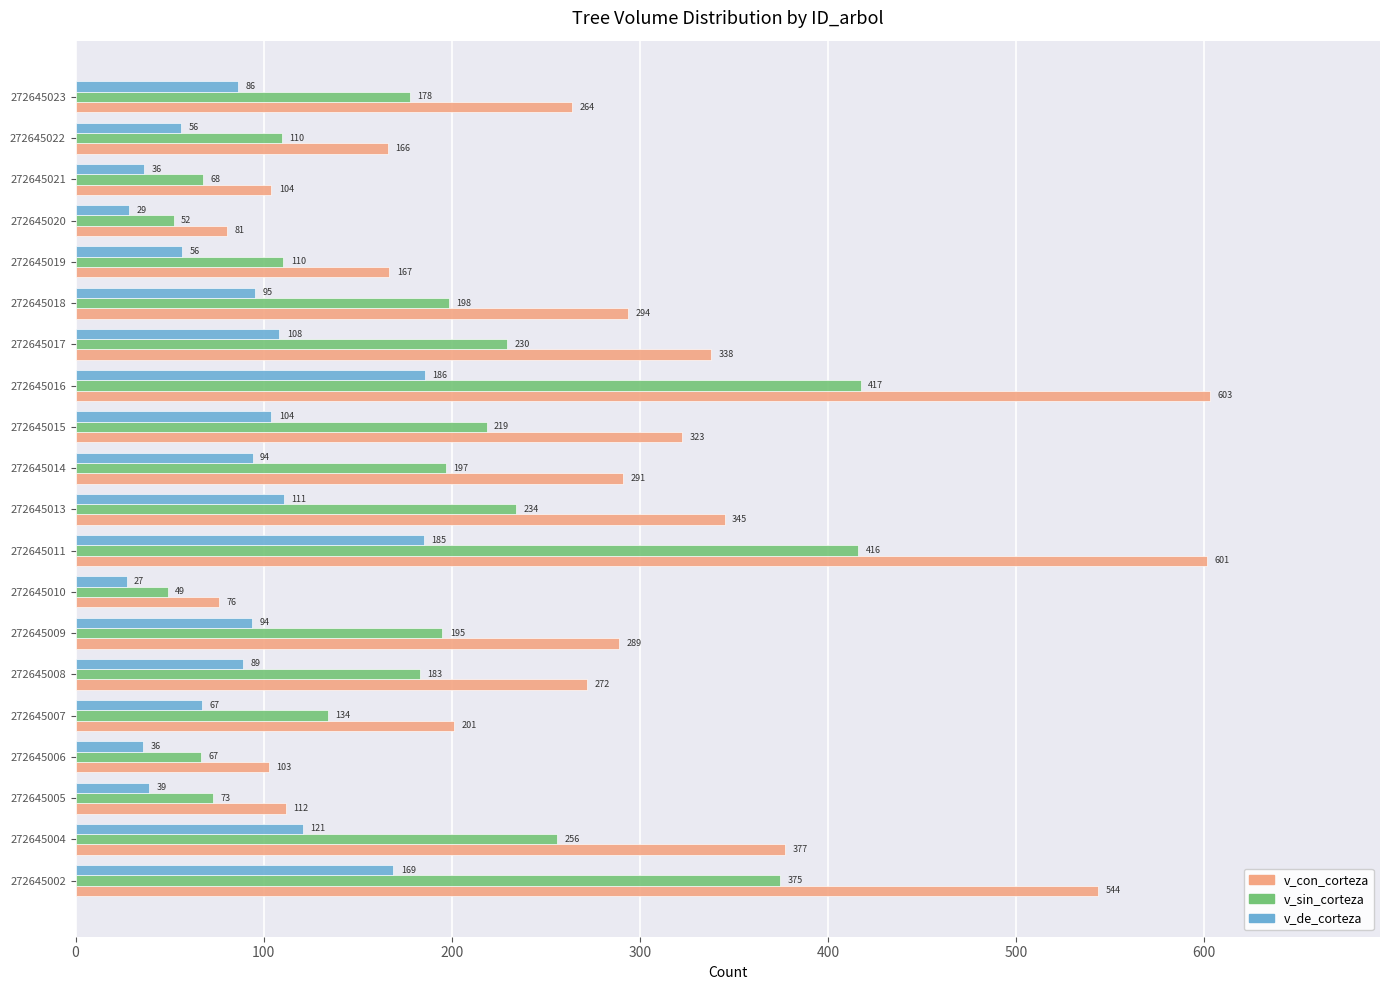

True or false: v_sin_corteza has a value of 234.3 at 272645013.

True